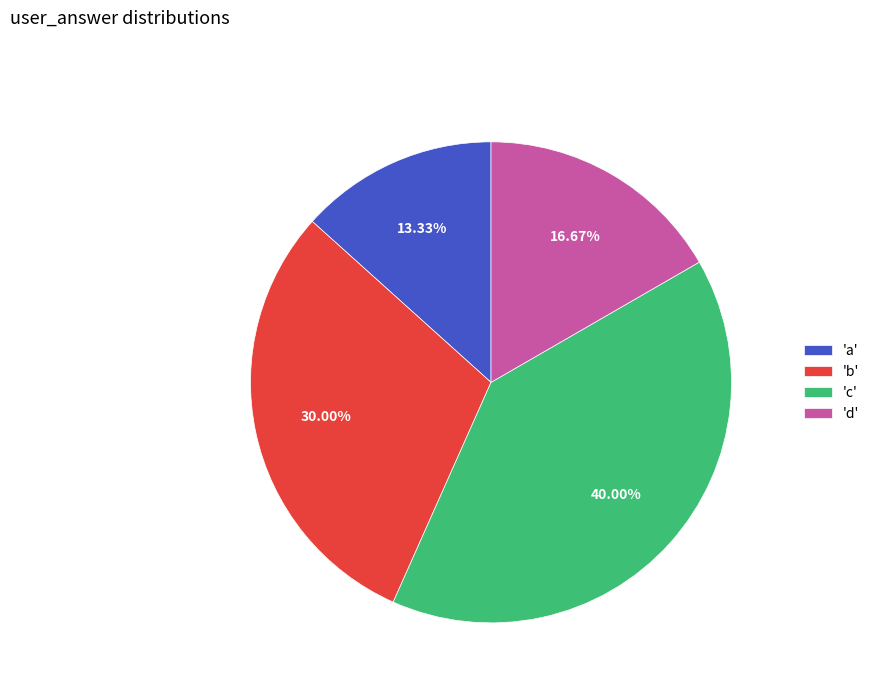

Does any single category account for the majority?

No